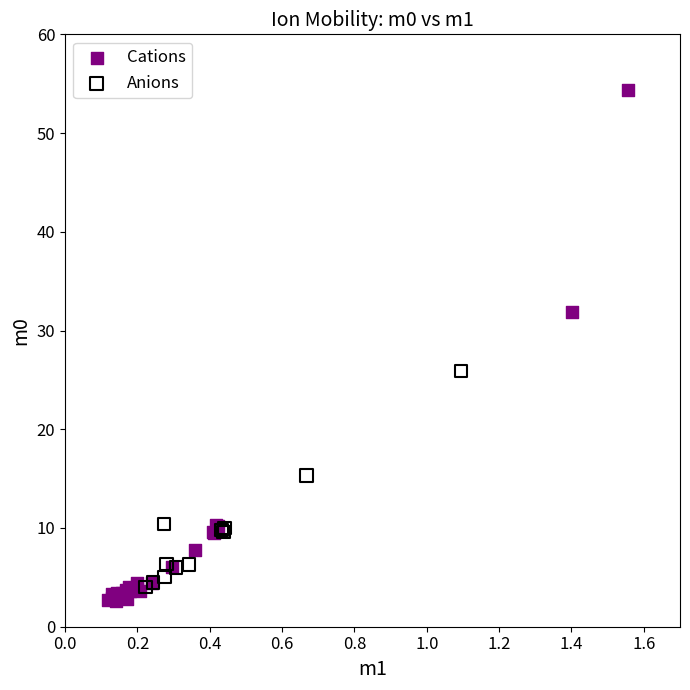

Which series reaches the maximum Y coordinate?

Cations